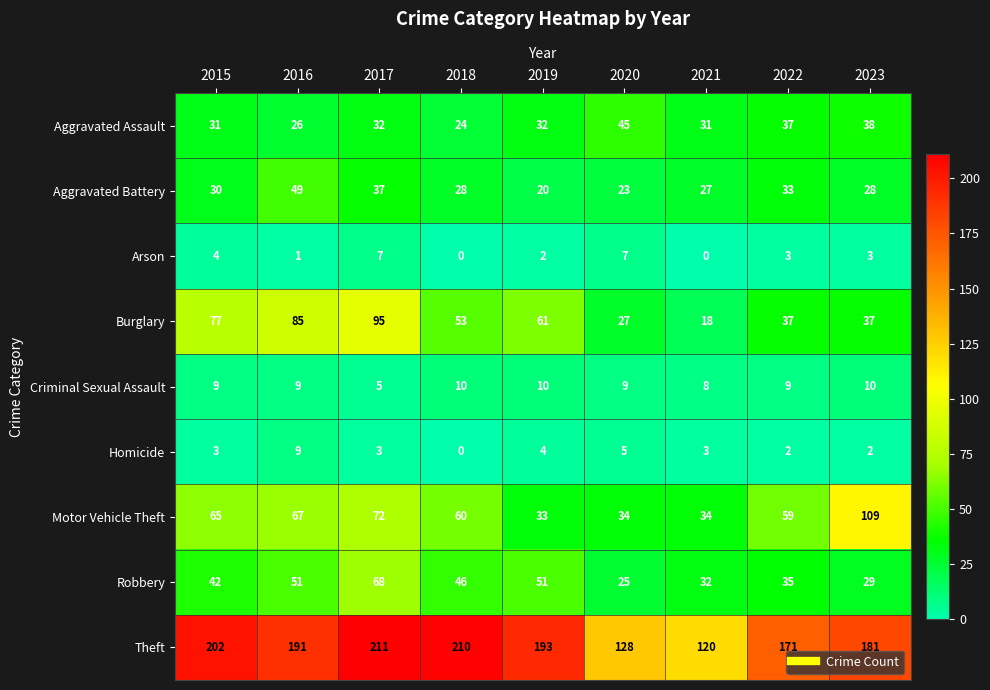

The Robbery series shows 35 at 2022. True or false?

True